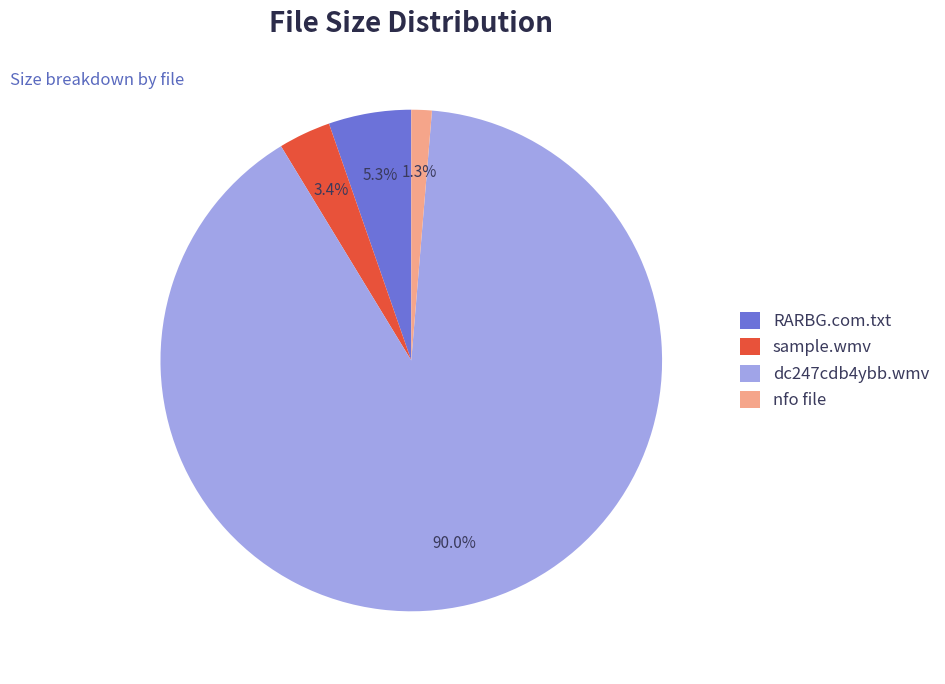

What is the majority slice?

dc247cdb4ybb.wmv